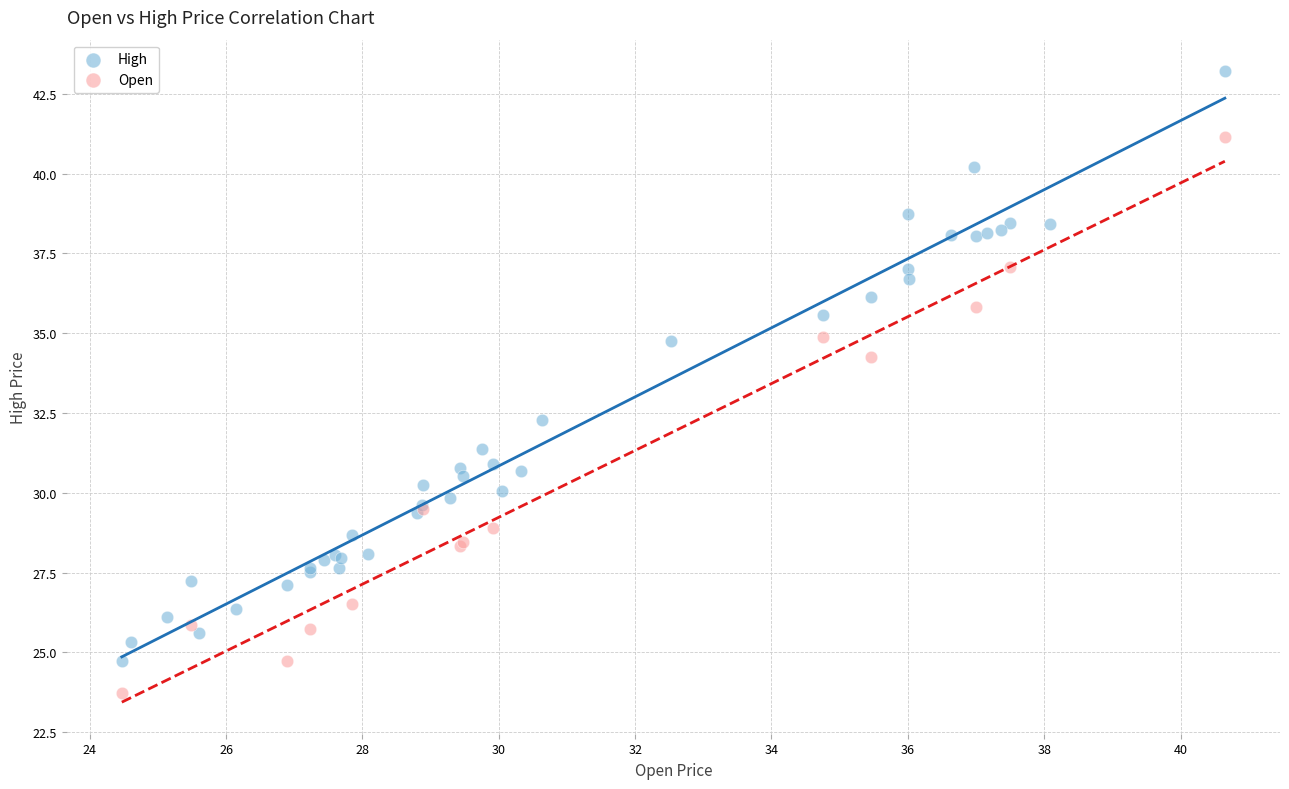

Which series contains the highest Y value?

High